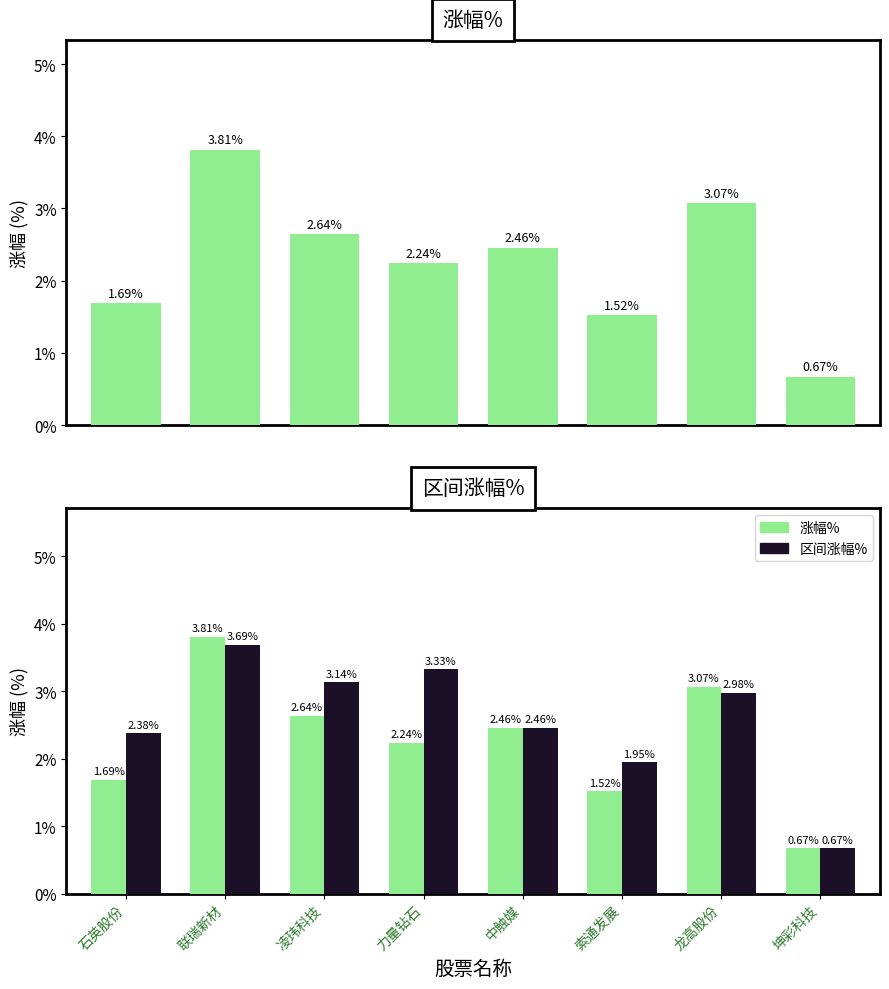

What is the label of the 5th bar from the right?

力量钻石